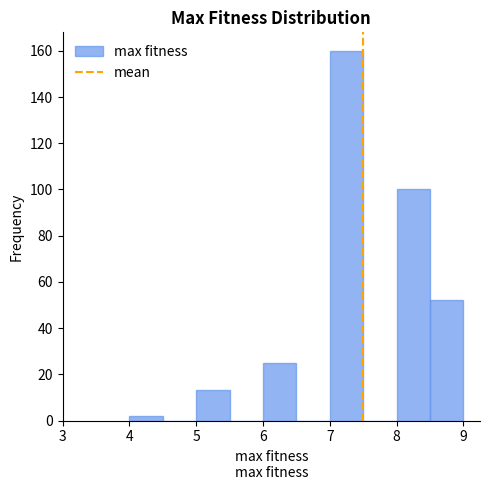

What is the height of the bar covering 8.0 to 8.5 on the x-axis? The values are not printed on the chart, so give them approximately, as read against the axis.

100